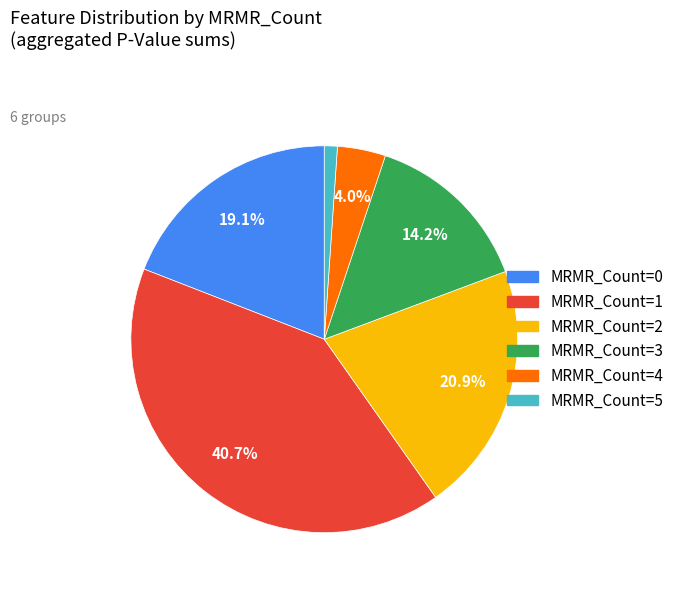

What percentage is NOT represented by MRMR_Count=4?

96.0%